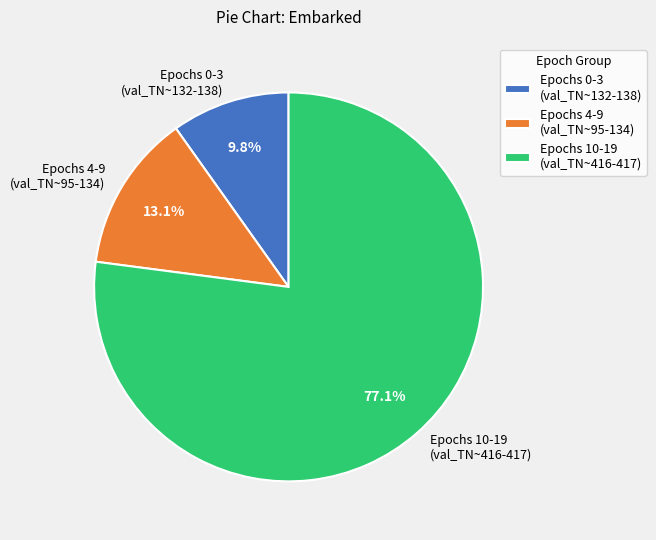

Between Epochs 10-19 (val_TN~416-417) and Epochs 4-9 (val_TN~95-134), which is larger?

Epochs 10-19 (val_TN~416-417)